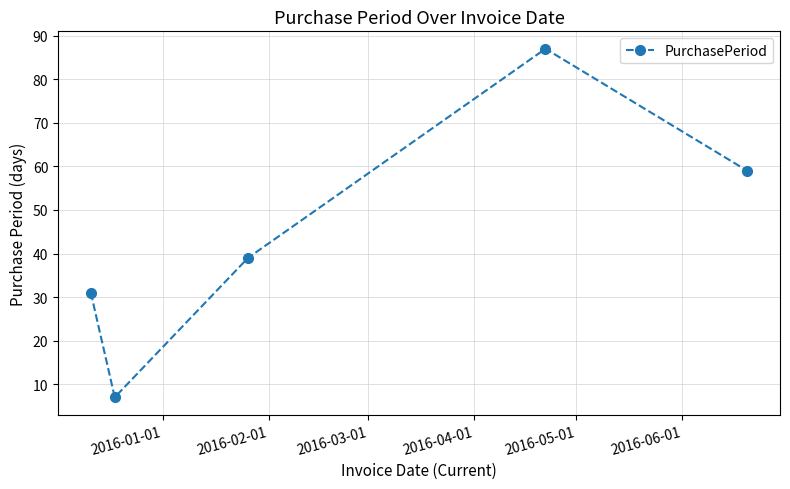

What is the average value?

45